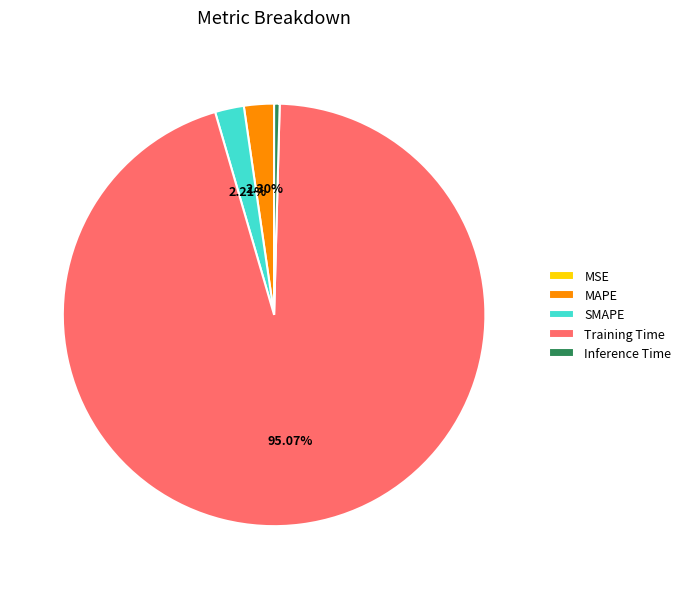

How much of the chart is everything except Training Time?

4.9%